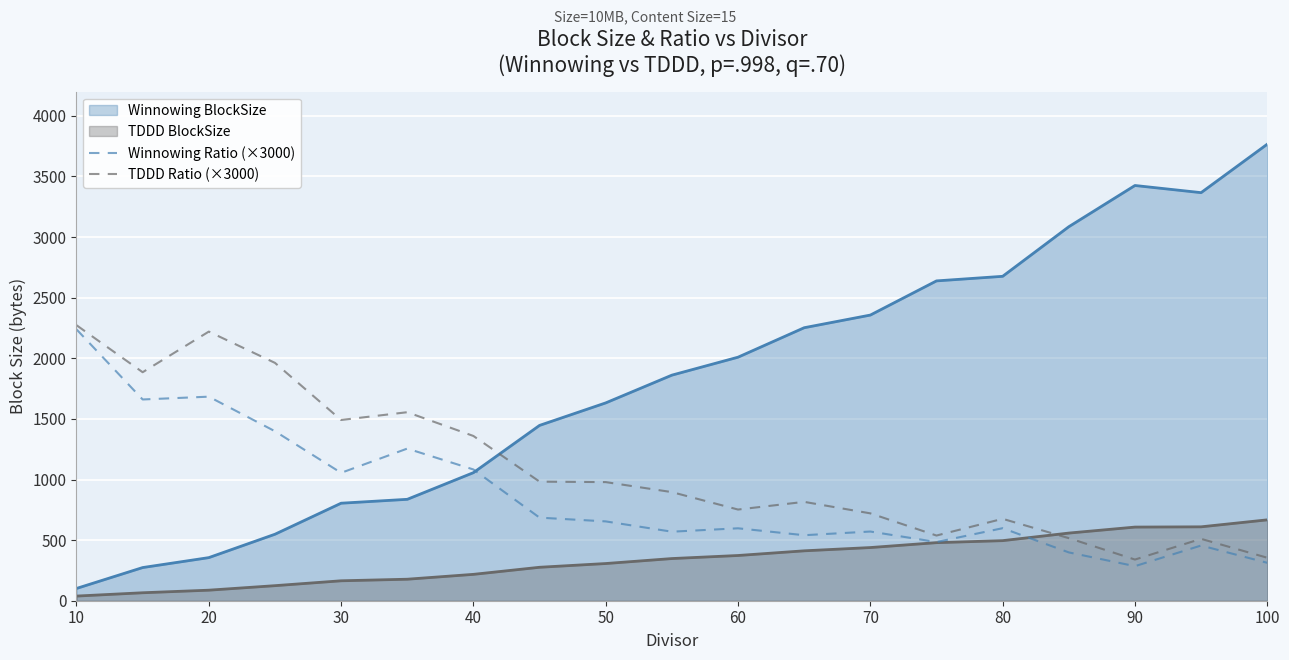

How many lines are shown in the chart?

4